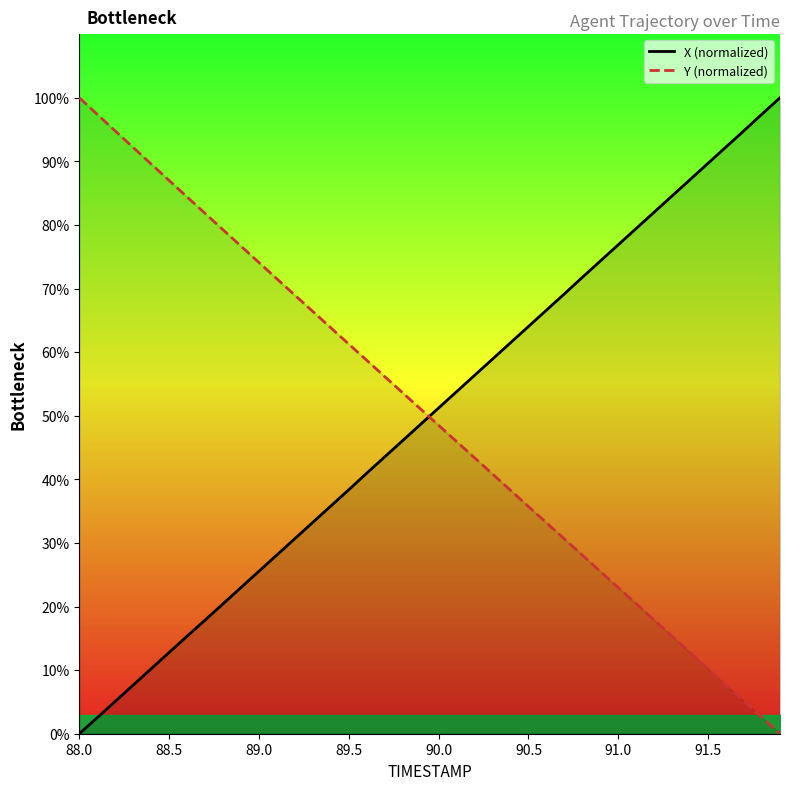

What is the highest value of the Y (normalized) series?

100.0